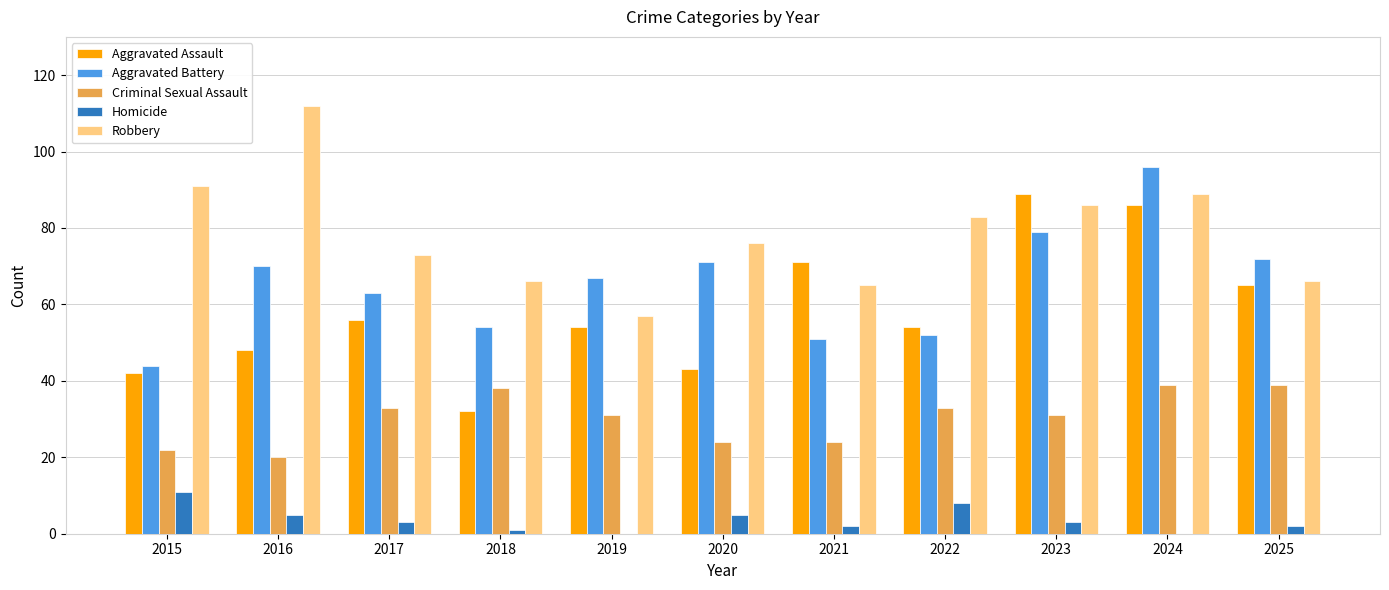

The Aggravated Assault series shows 94 at 2019. True or false?

False